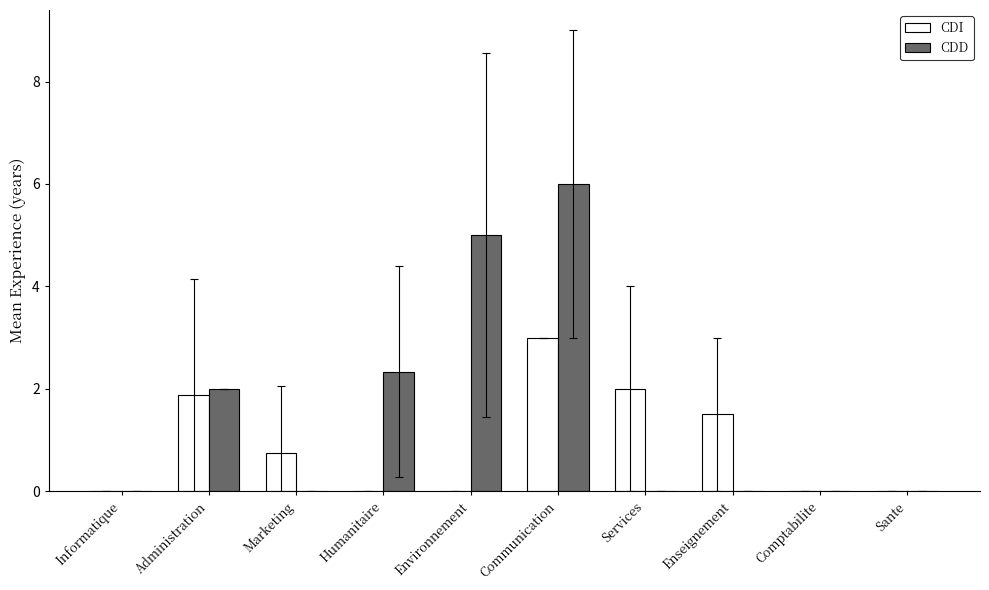

Which series has the widest spread of values?

CDD